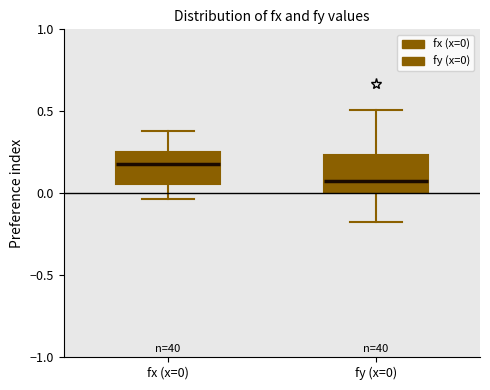

Which box has the highest median line?

fx (x=0)